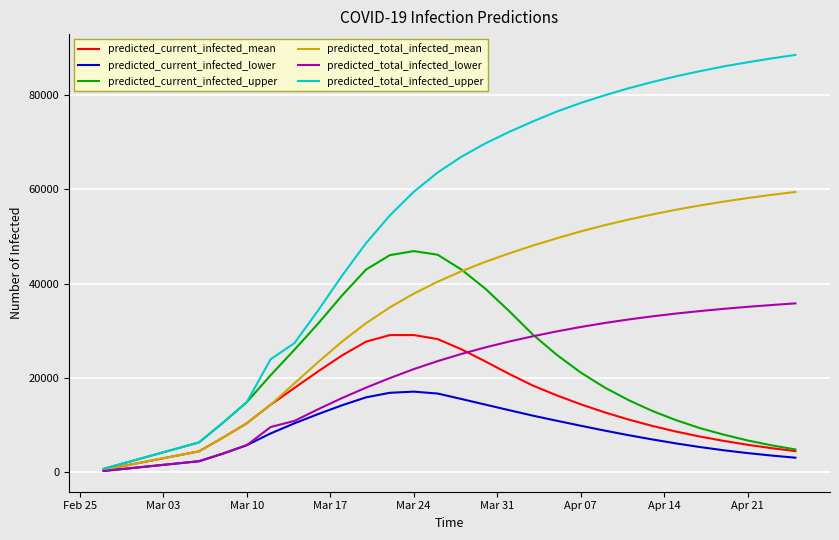

Which series has the largest total across all categories?

predicted_total_infected_upper